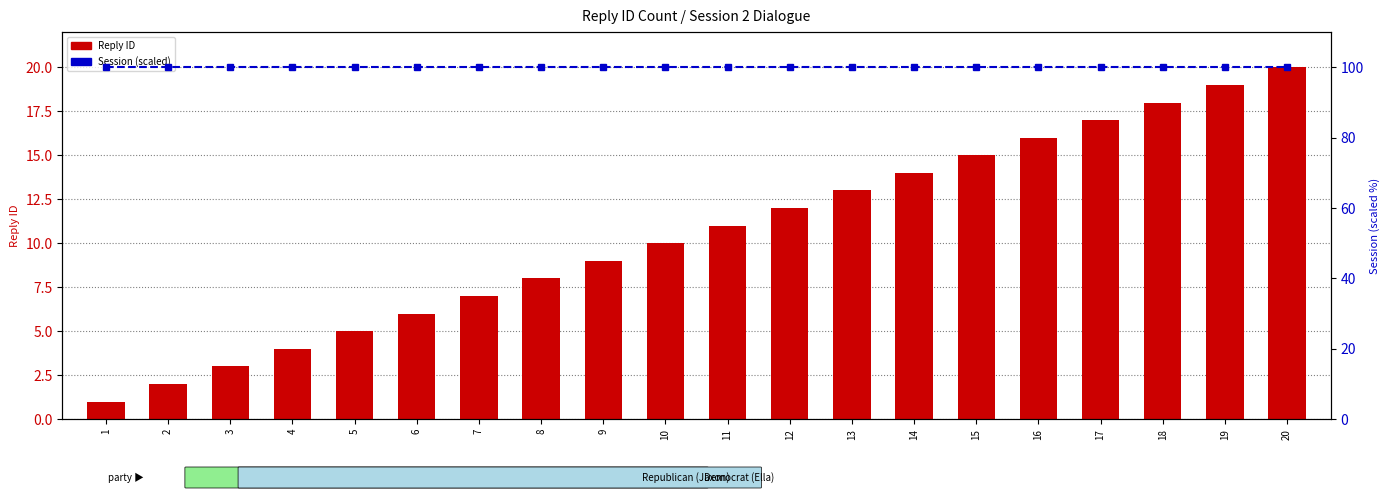

List the labels in order of Reply ID value, largest first.

20, 19, 18, 17, 16, 15, 14, 13, 12, 11, 10, 9, 8, 7, 6, 5, 4, 3, 2, 1